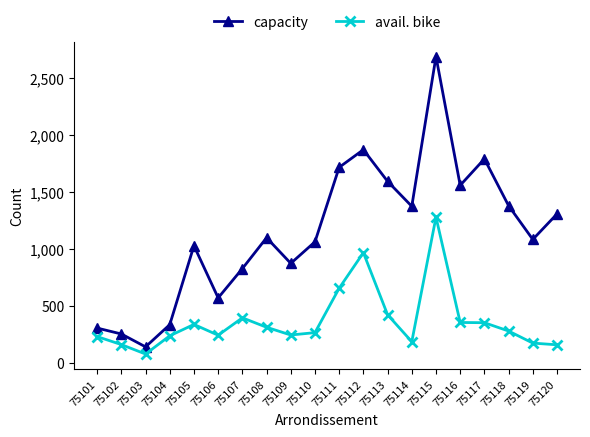

What is the value of the capacity point at the 13th from the left?

1592